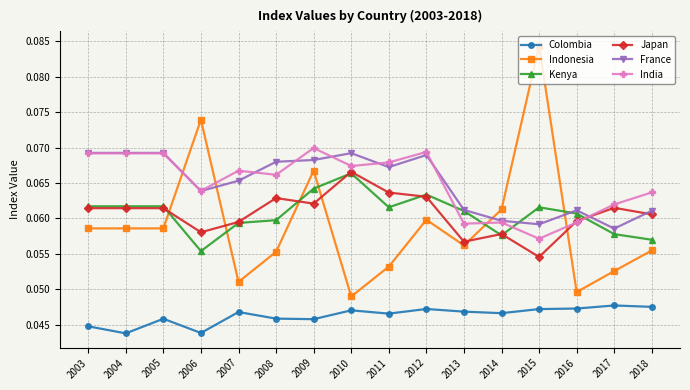

What is the total value across all series at 2016?

0.3